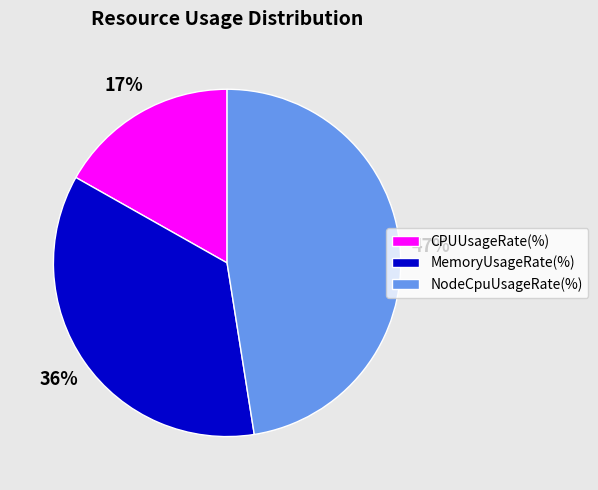

To the nearest percent, what is the average slice percentage?

33%